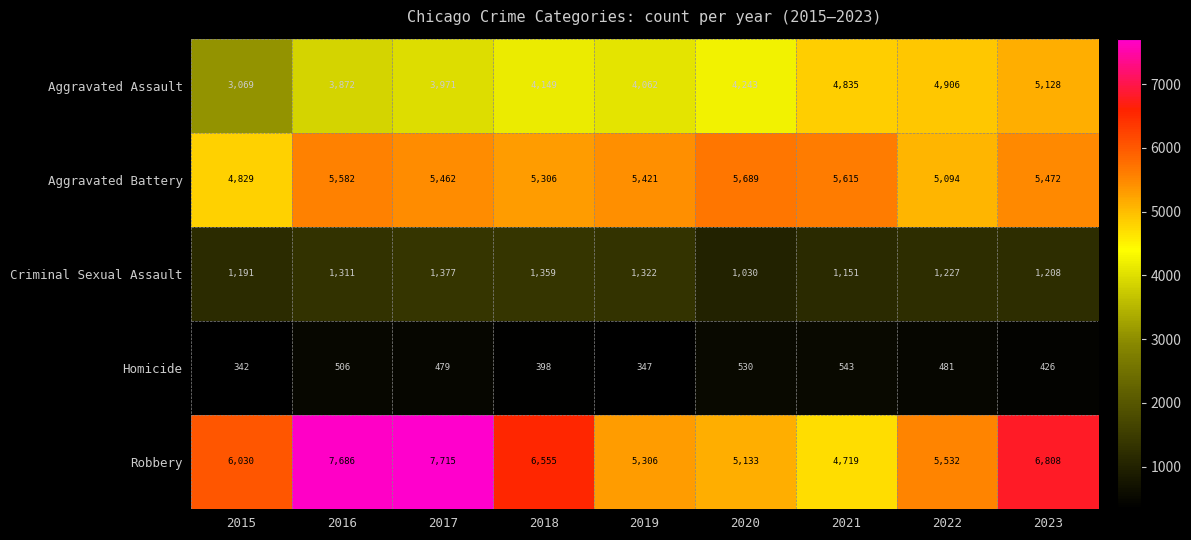

Is it true that Robbery equals 7715 at 2017?

True